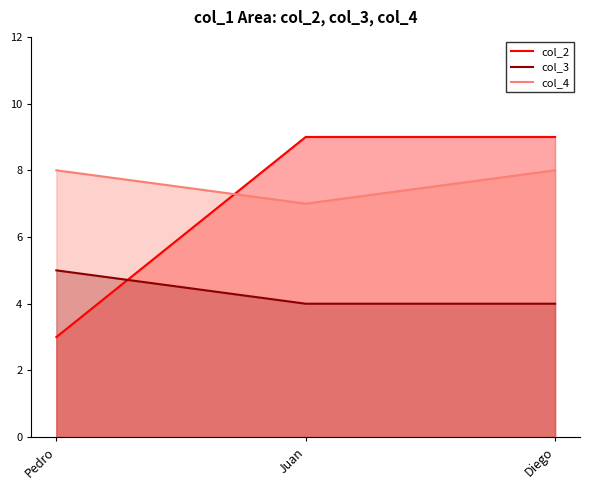

Read the col_3 value at Juan.

4